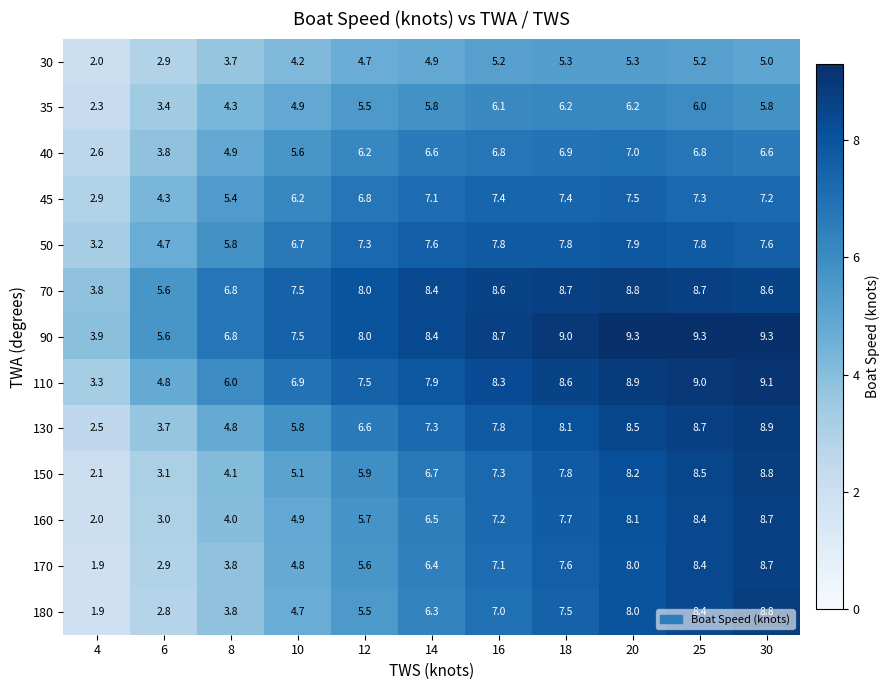

What is the sum of the 110 values at 10 and 30?

16.0